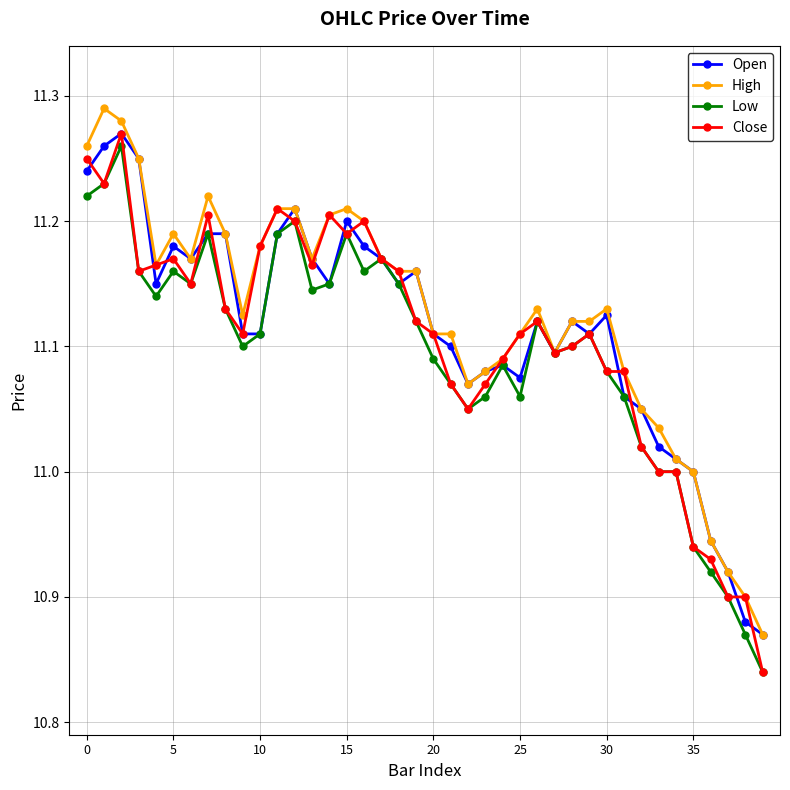

True or false: Open has more than 1 interior local peaks.

True